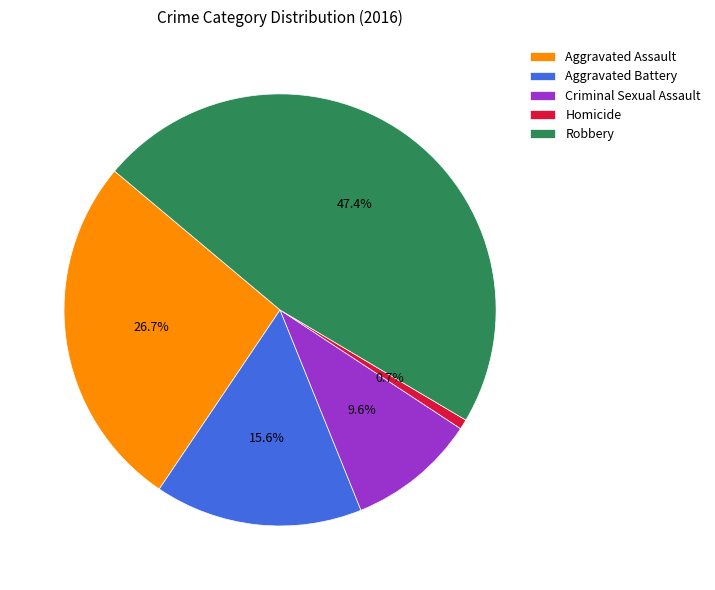

Rank the categories by value from highest to lowest.

Robbery, Aggravated Assault, Aggravated Battery, Criminal Sexual Assault, Homicide